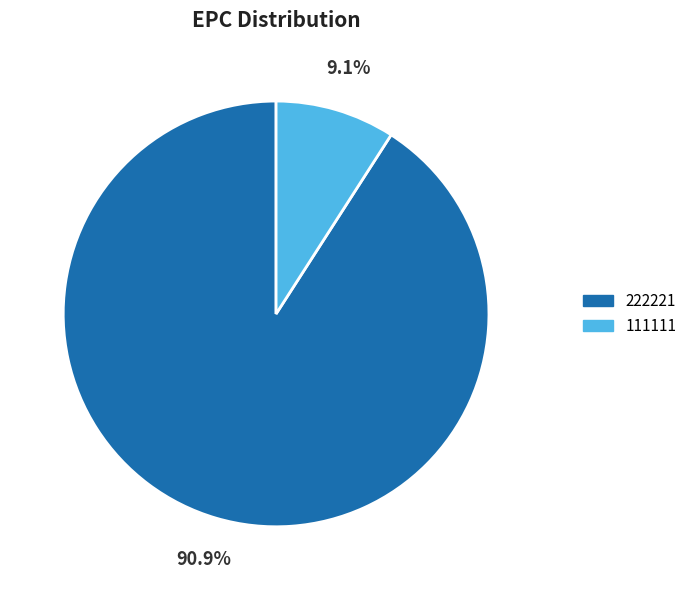

Which has a higher value, 222221 or 111111?

222221